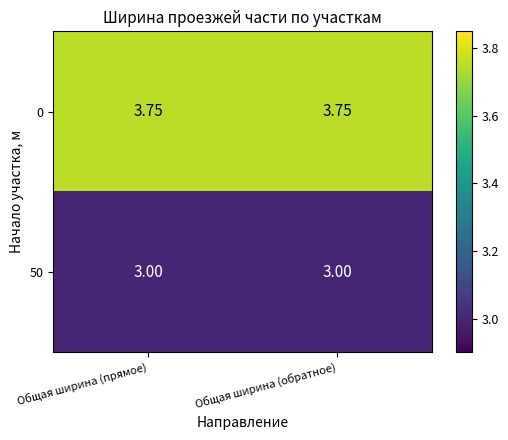

Count the number of data series in this chart.

2